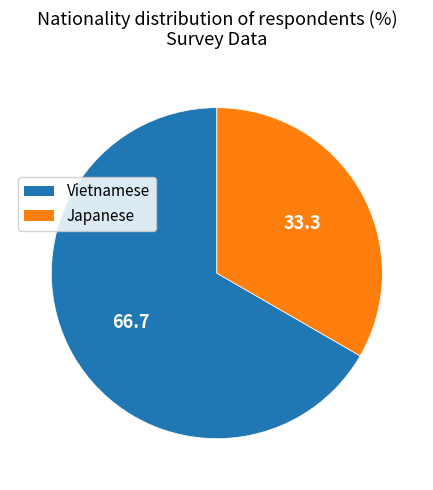

What is the smallest slice in the pie chart?

Japanese